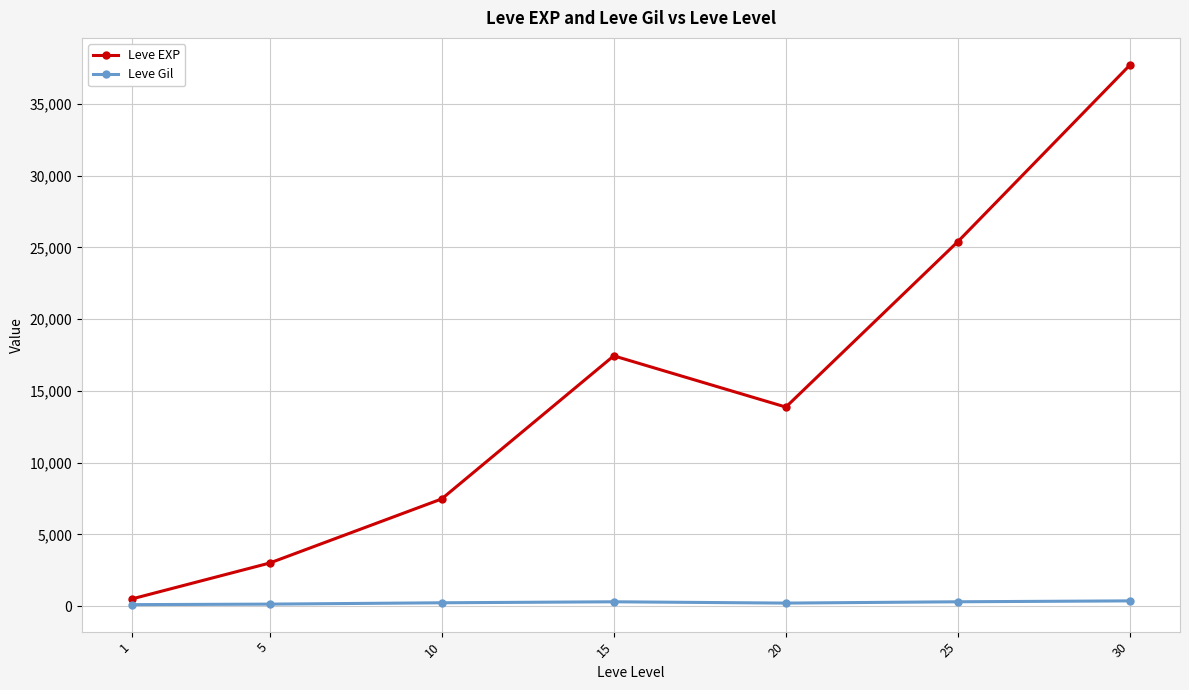

Where does the Leve Gil series first go above 242?

10